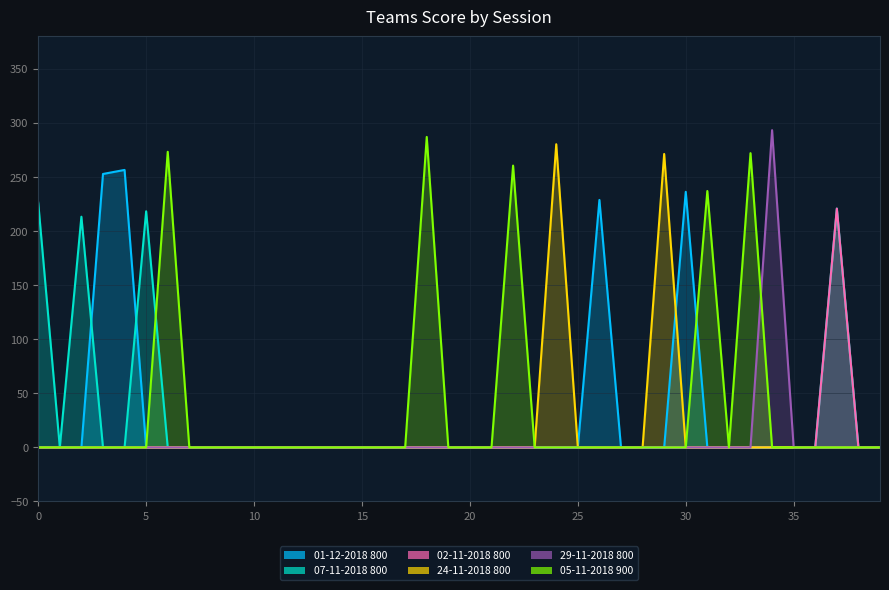

True or false: 01-12-2018:teams_800.csv and 24-11-2018:teams_800.csv intersect in this chart.

True